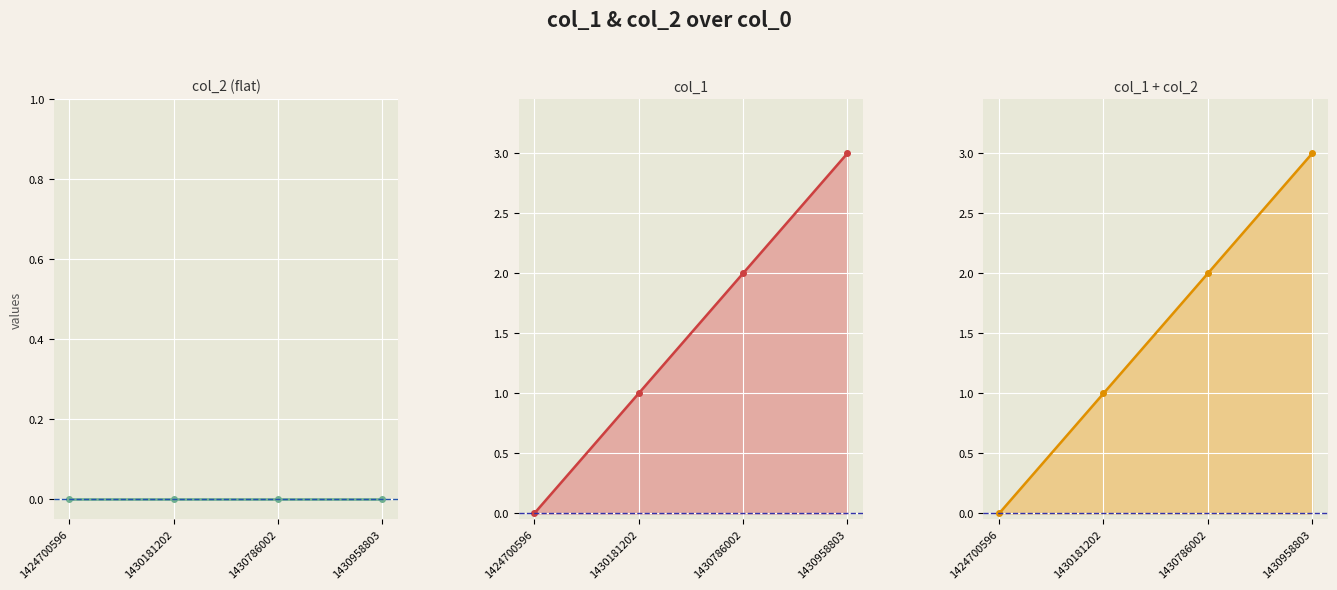

The chart shows a value of 3 at 1430958803. True or false?

True